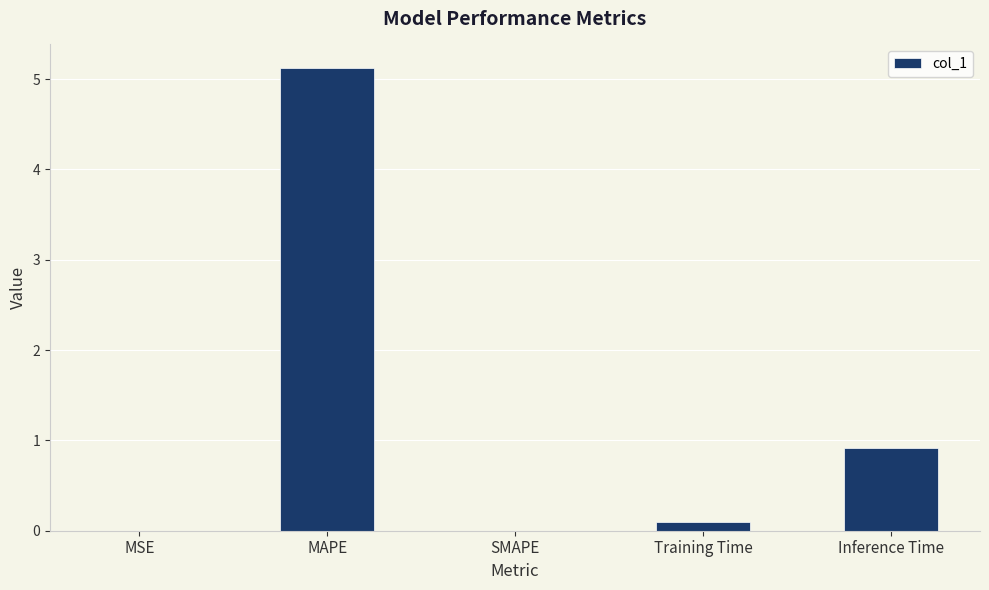

At which category does the chart reach its peak across all series?

MAPE